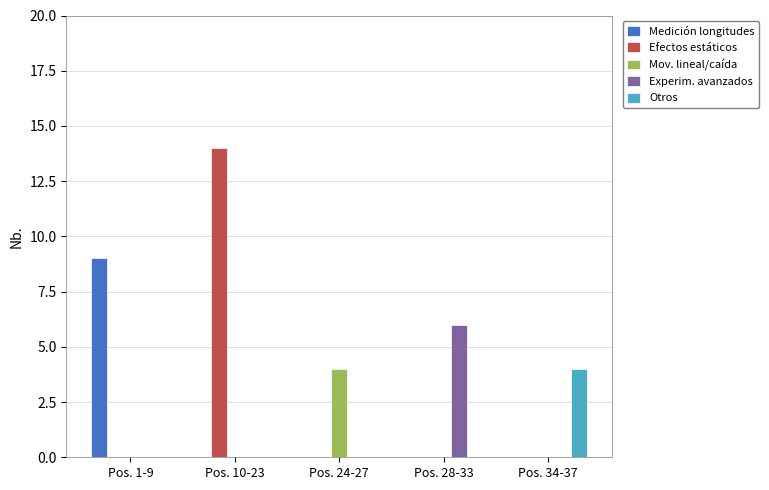

Between Pos. 10-23 and Pos. 34-37, which series saw the biggest shift?

Efectos estáticos